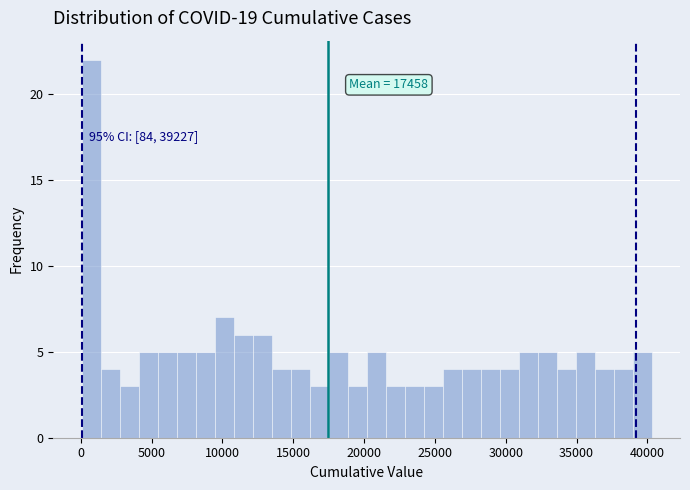

Around what value on the x-axis is the tallest bar? Give the approximate position of its centre, as read against the axis.

500